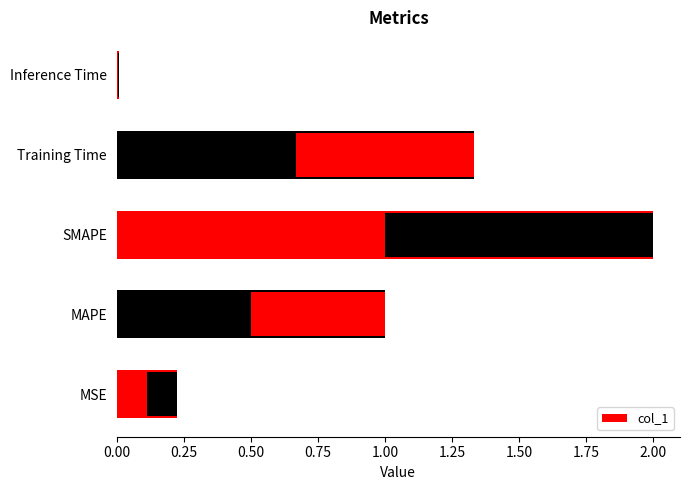

True or false: the data shows 0.2 at MSE.

True